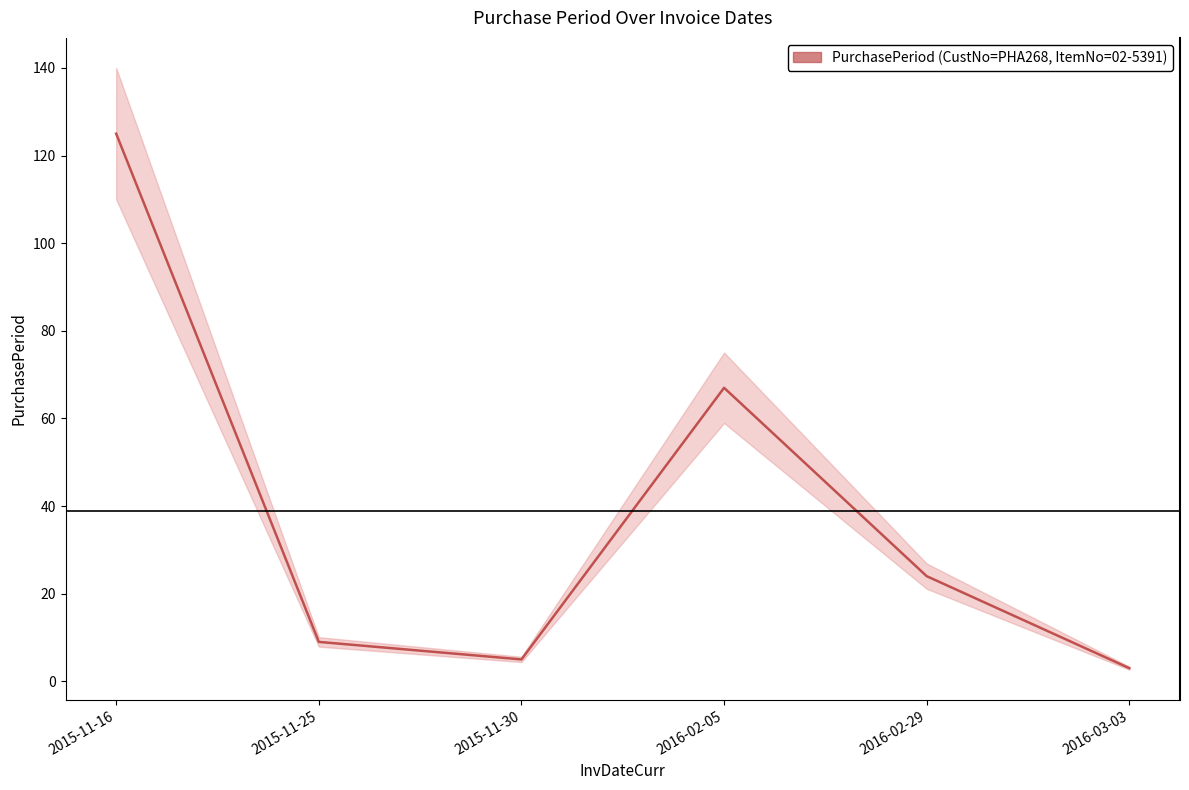

What is the smallest value displayed?

3